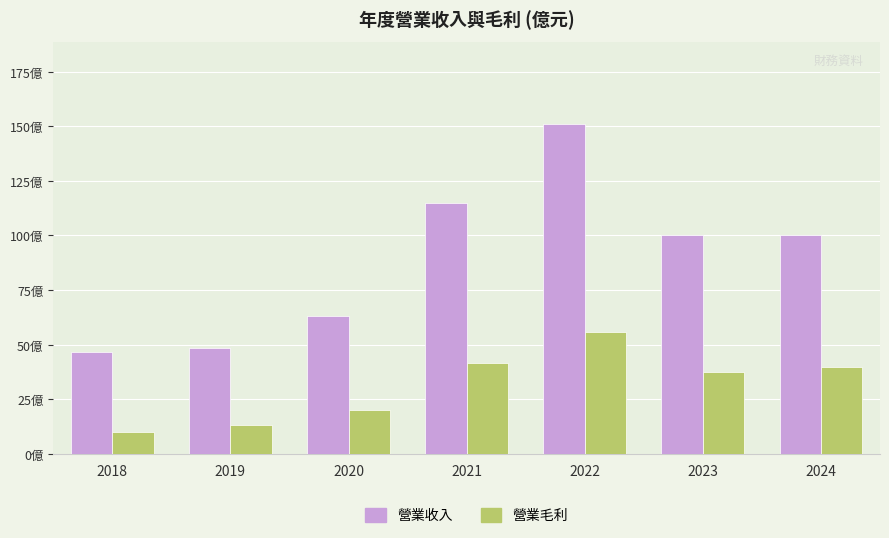

List the labels in order of 營業毛利 value, largest first.

2022, 2021, 2024, 2023, 2020, 2019, 2018